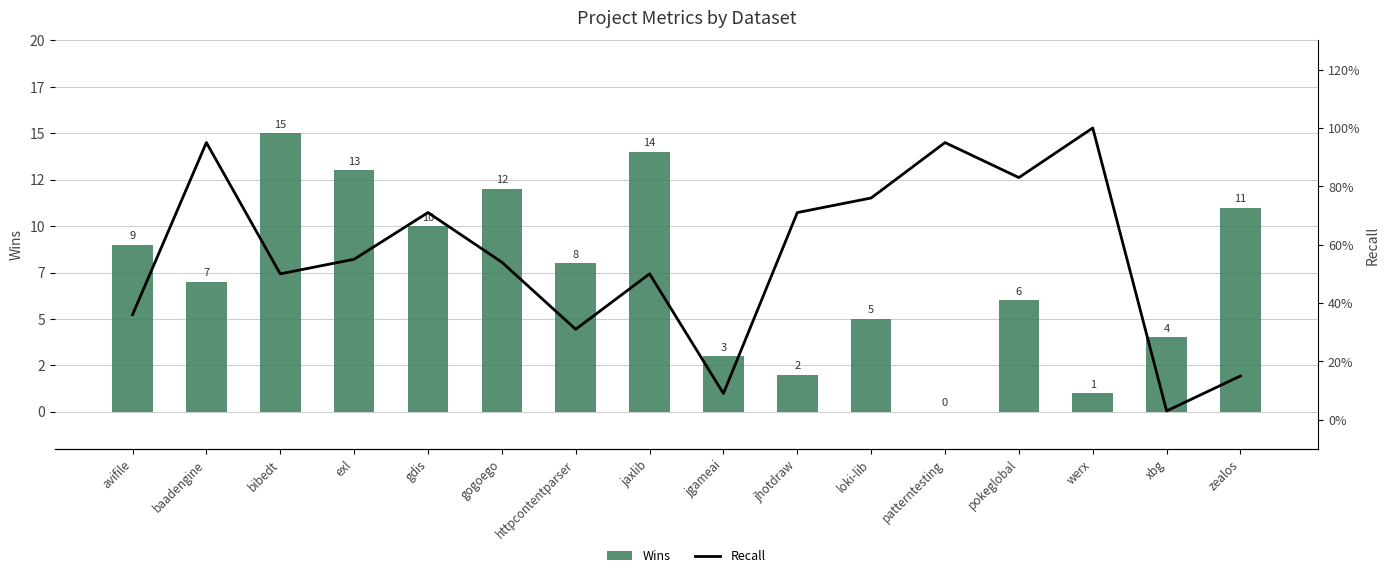

What is the greatest value displayed?

15.0